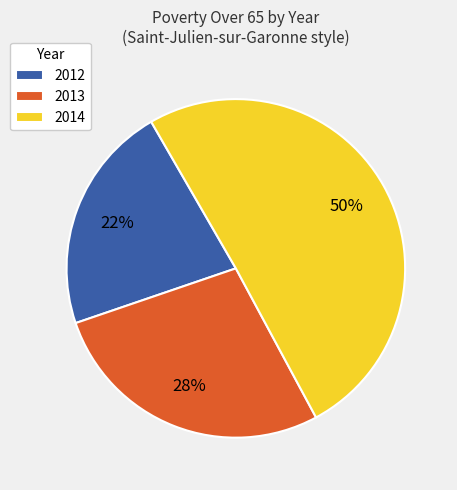

True or false: 2012 accounts for 22% of the total.

True